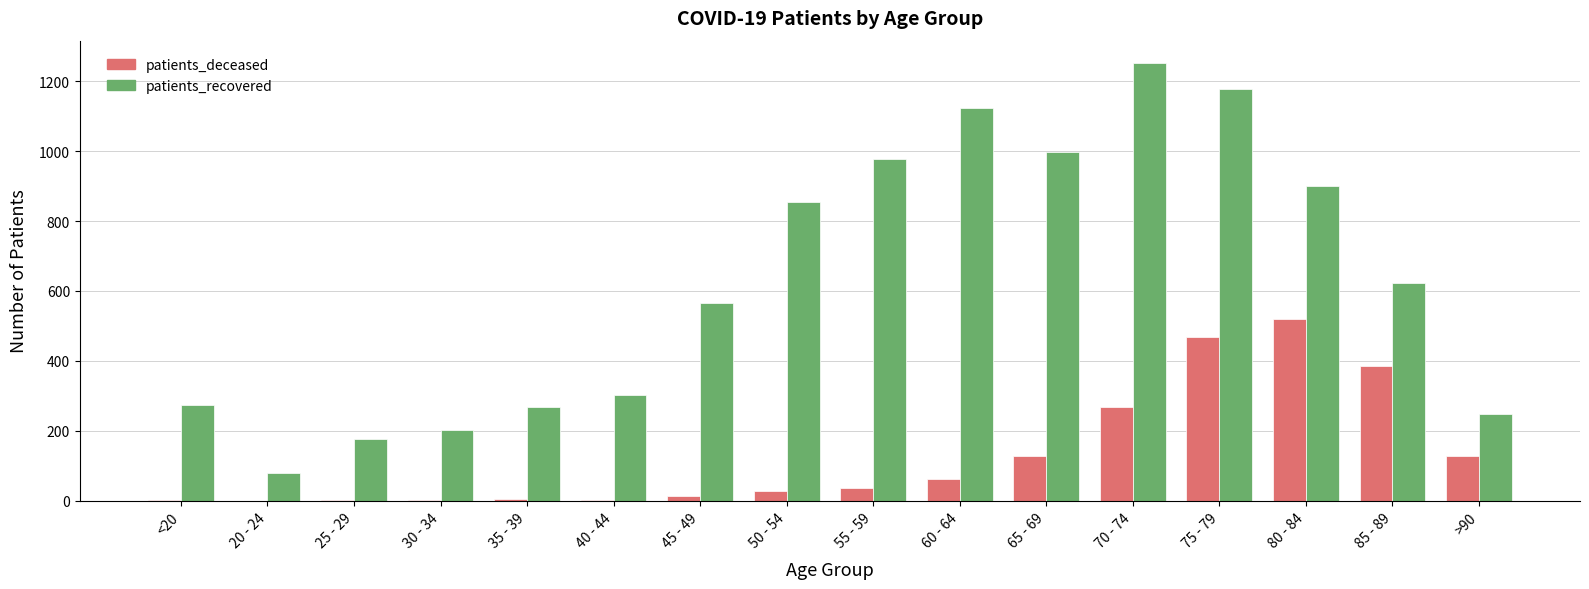

Which series changed the most between 70 - 74 and 85 - 89?

patients_recovered